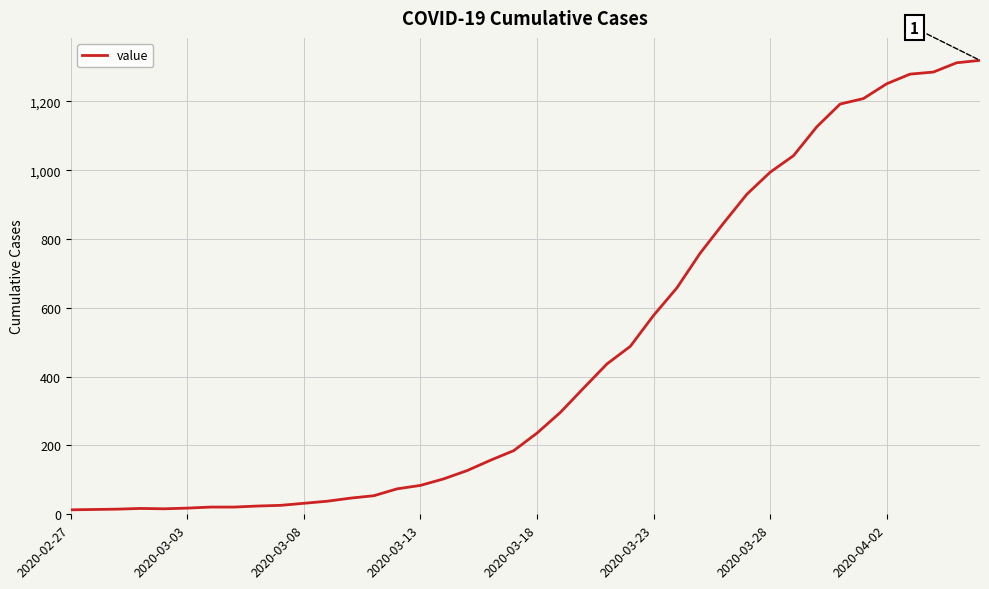

What is the greatest value displayed?

1319